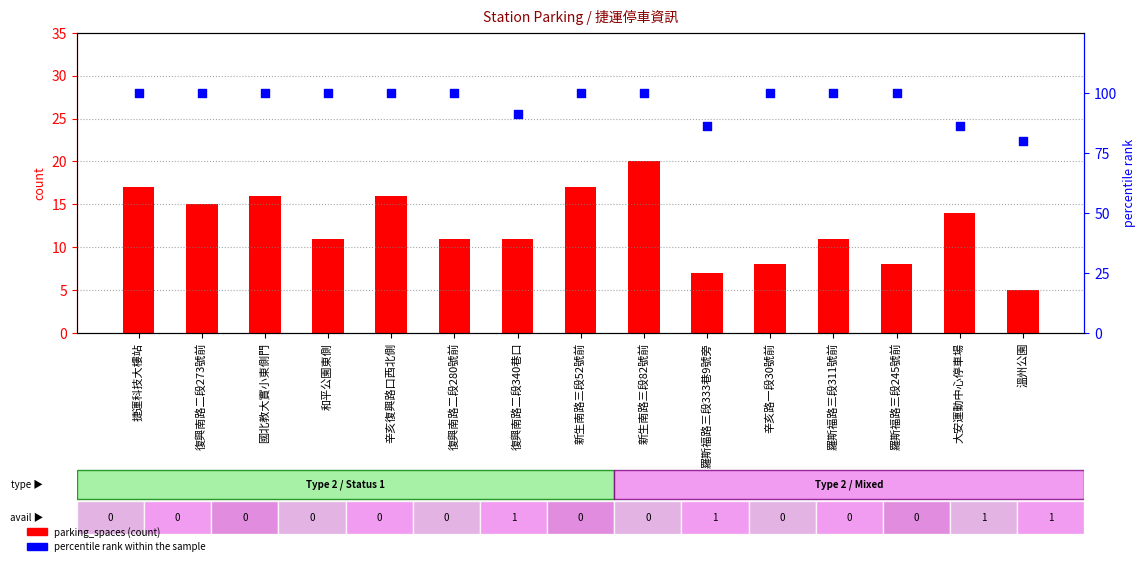

Which series has the largest total across all categories?

percentile rank within the sample